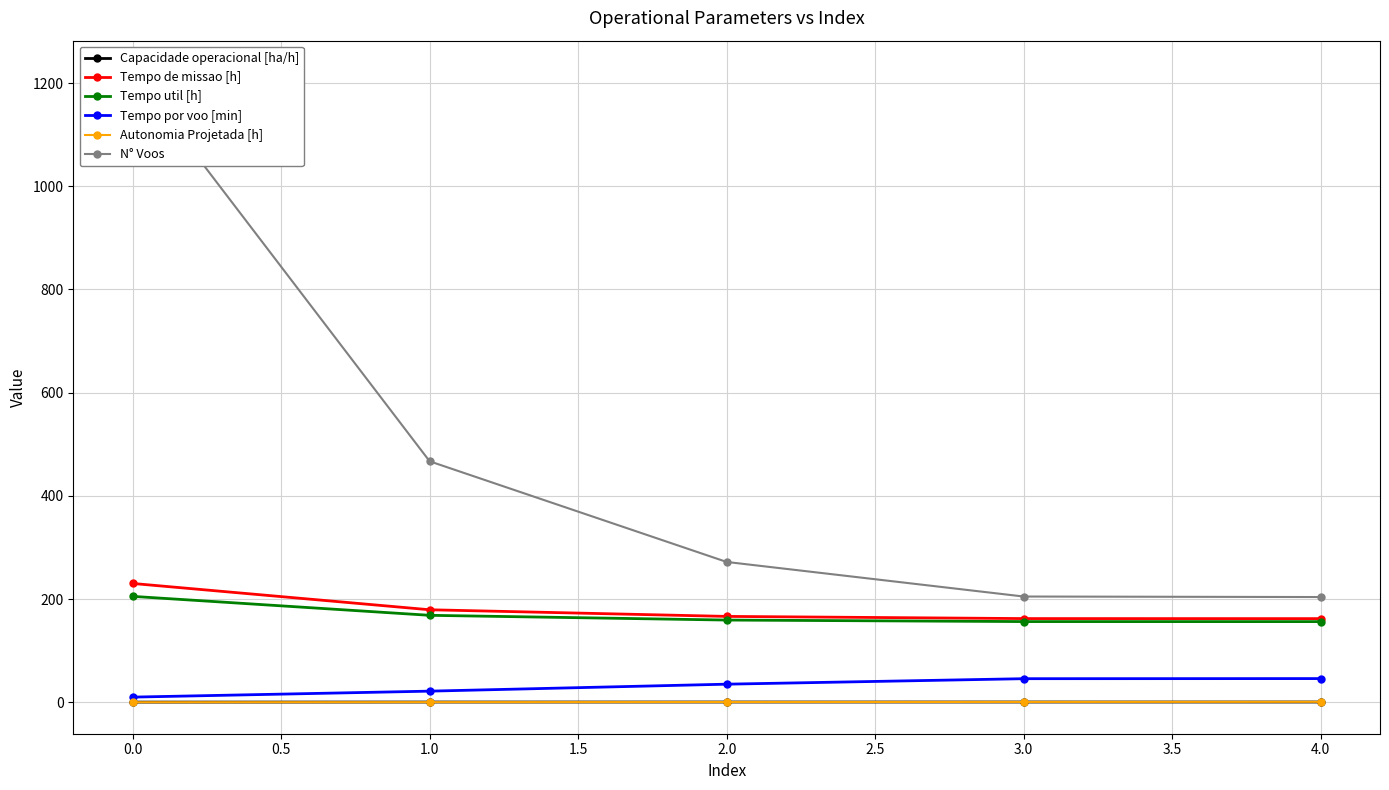

How many lines are shown in the chart?

6